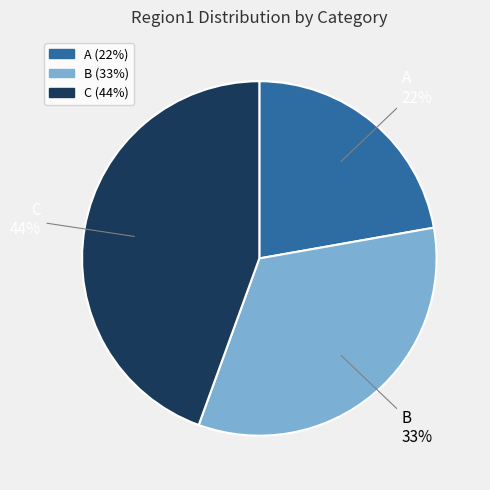

Approximately how many times larger is the value at B compared to A?

1.5